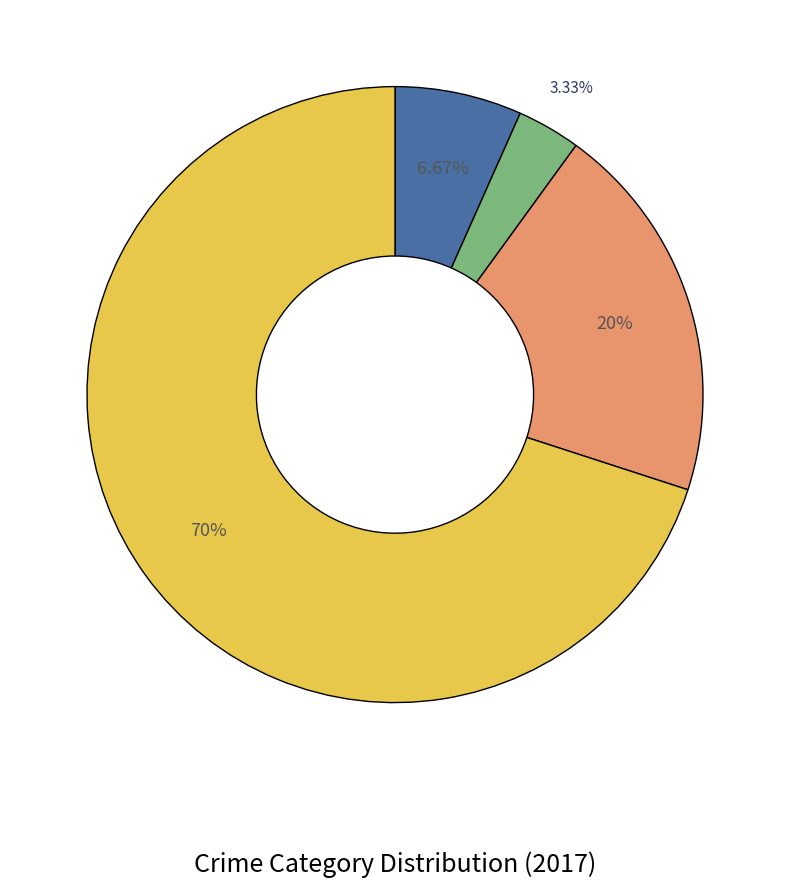

Is there any slice that represents more than half of the pie?

Yes